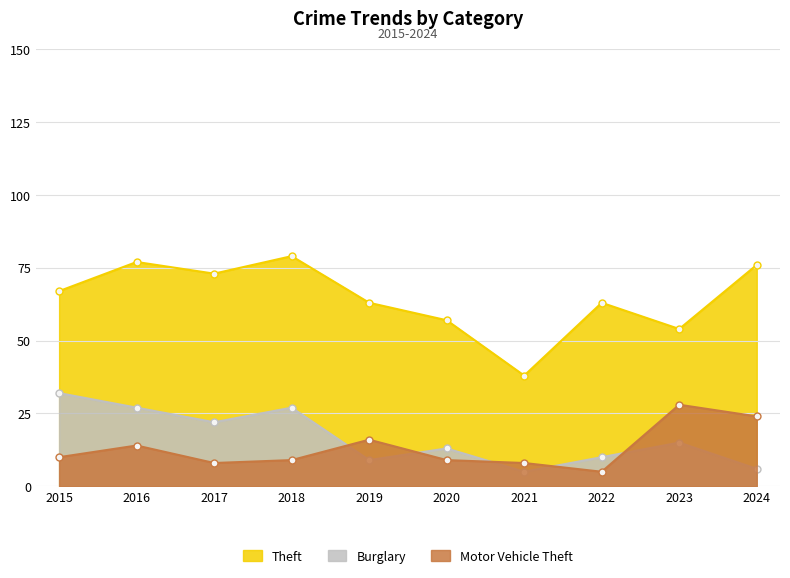

True or false: Motor Vehicle Theft has a value of 8 at 2021.

True